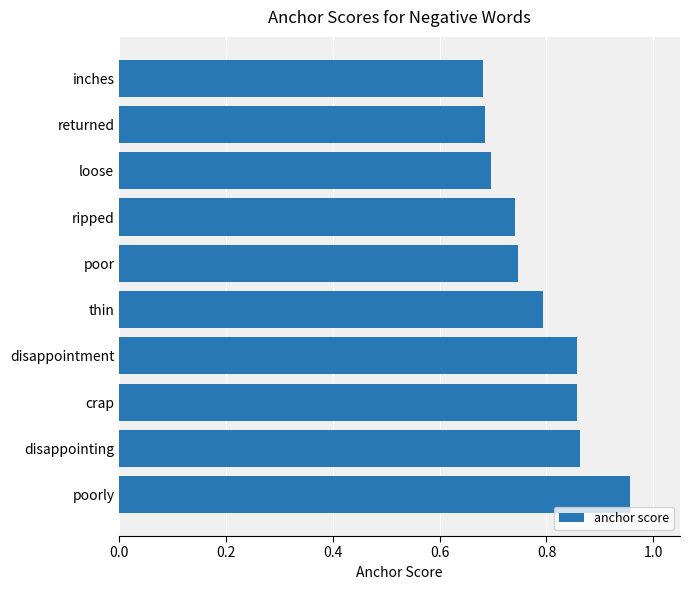

What is the sum of all values?

7.9